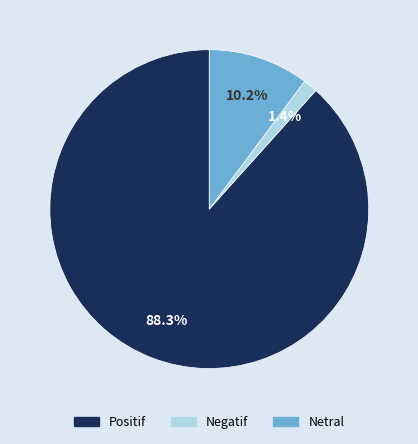

Is the sum of Negatif and Positif greater than half?

Yes